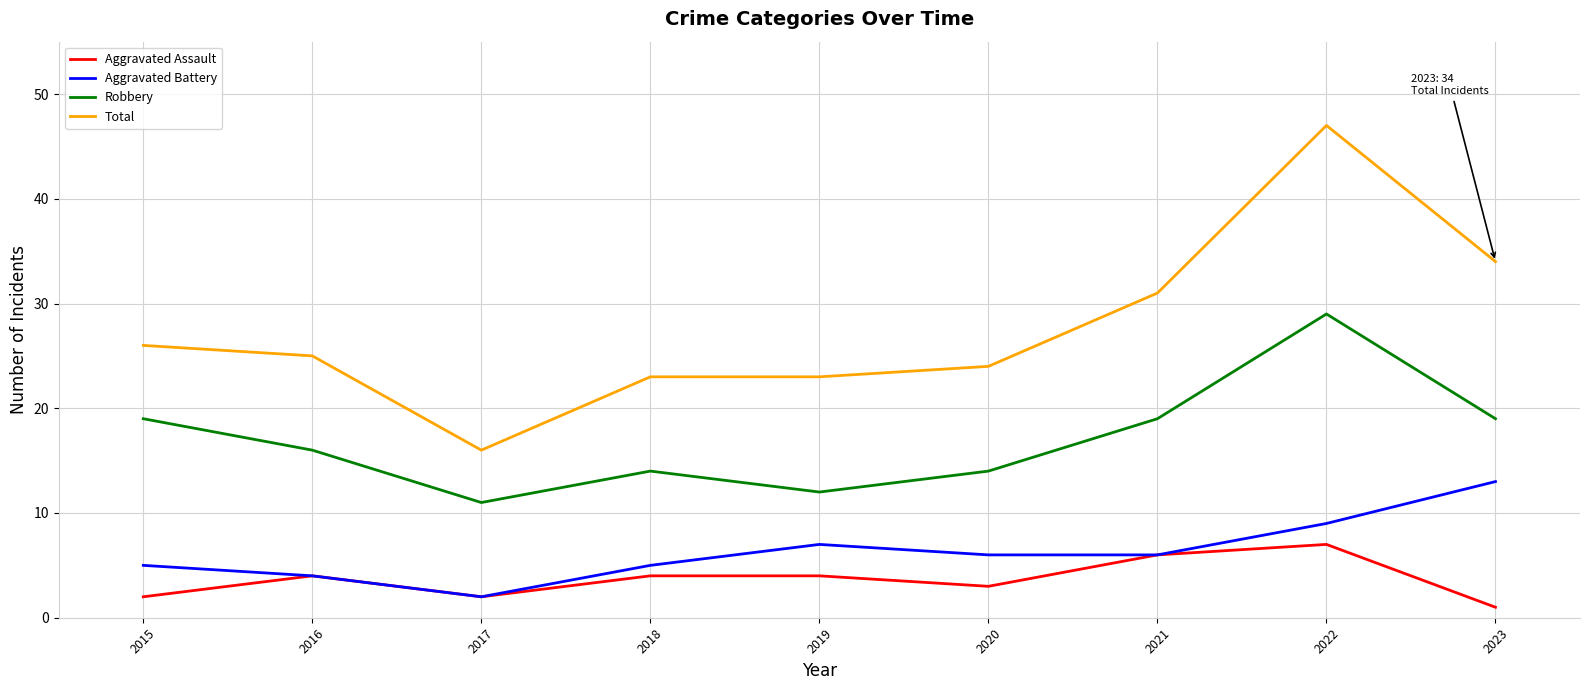

True or false: Robbery and Aggravated Battery cross at least once.

False